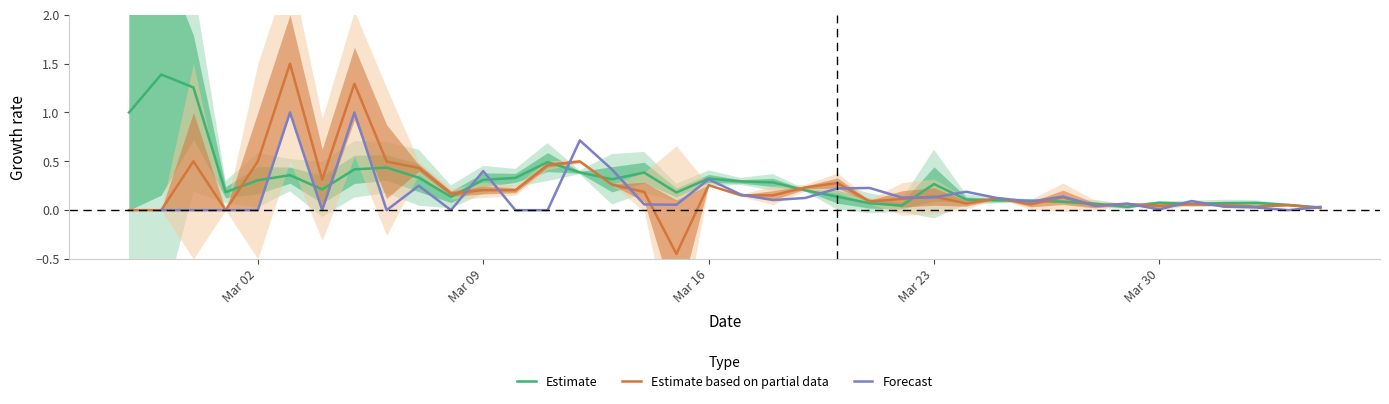

Count the Estimate values in the range 0 to 1.

36